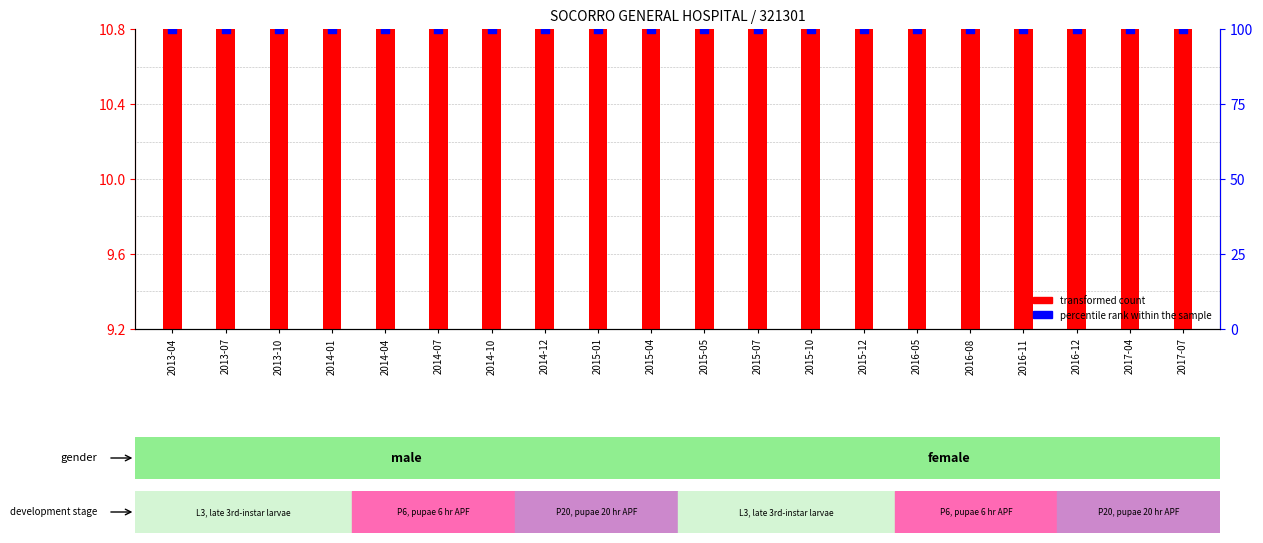

Which series has the largest Y range (max minus min)?

transformed count